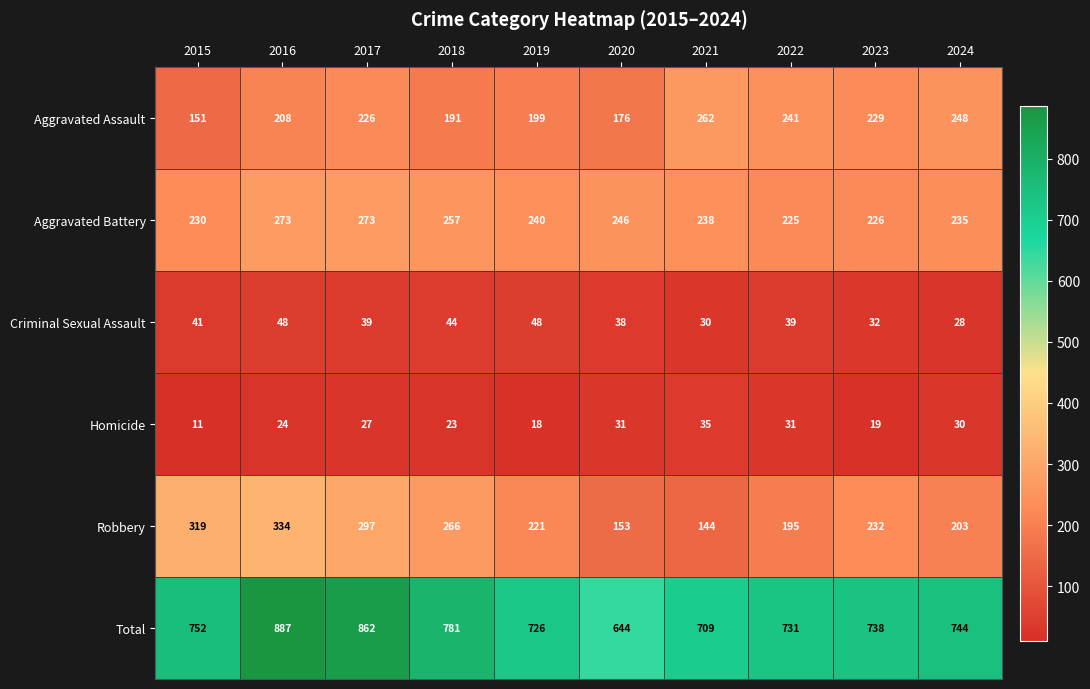

How many data points in Robbery are less than 232?

5